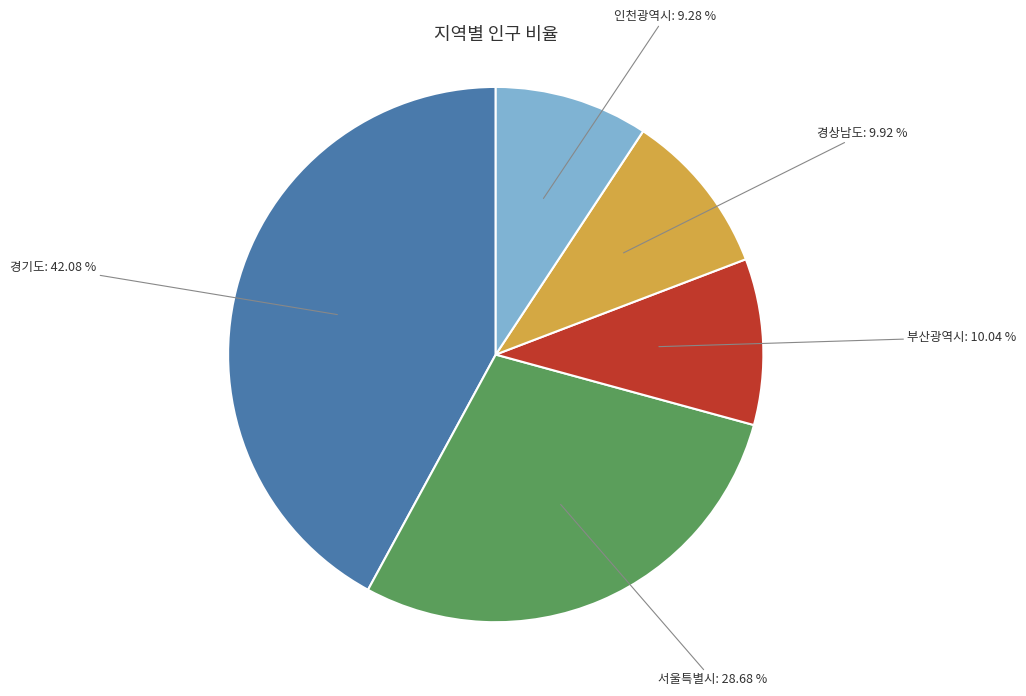

Is there a majority slice in this chart?

No